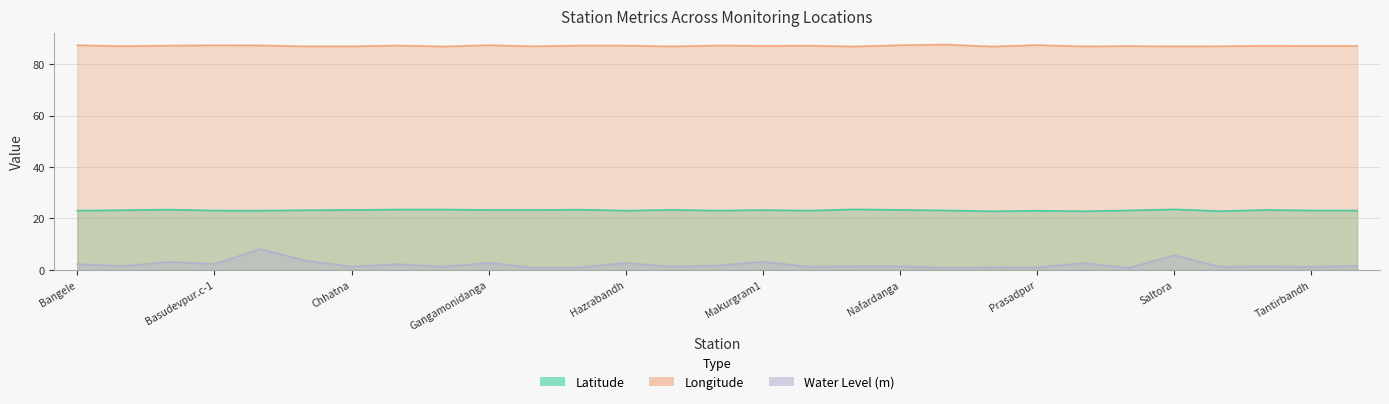

Is the value of Latitude at Prasadpur greater than the value of Longitude at Gouripur?

No